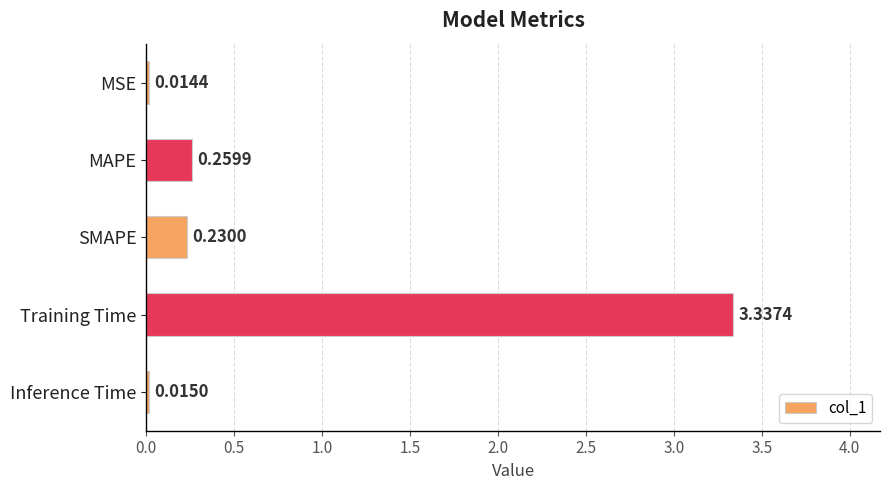

List the labels in order of value, largest first.

Training Time, MAPE, SMAPE, Inference Time, MSE